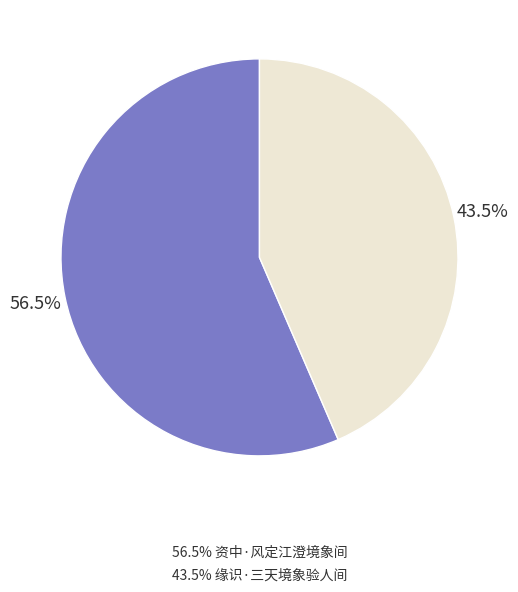

To the nearest percent, what is the average slice percentage?

50%